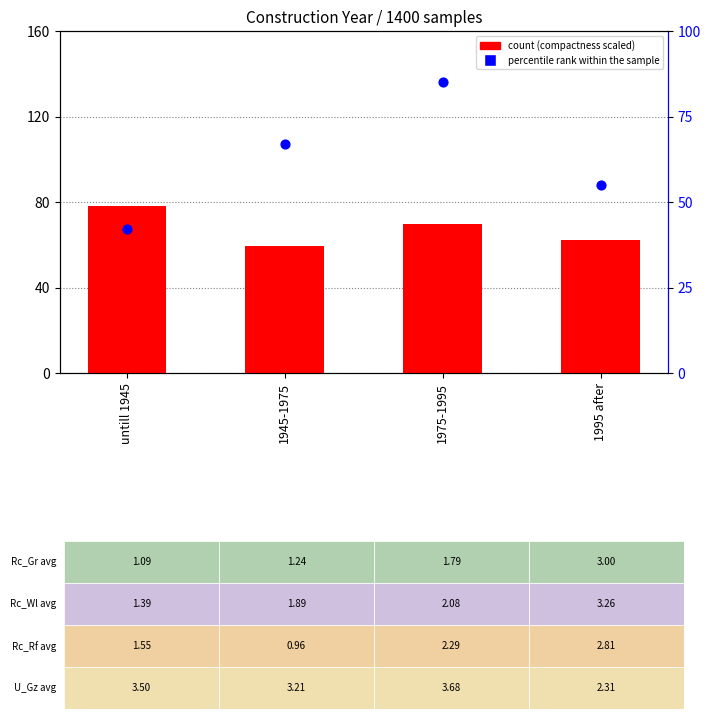

Which series reaches the minimum Y coordinate?

percentile rank within the sample